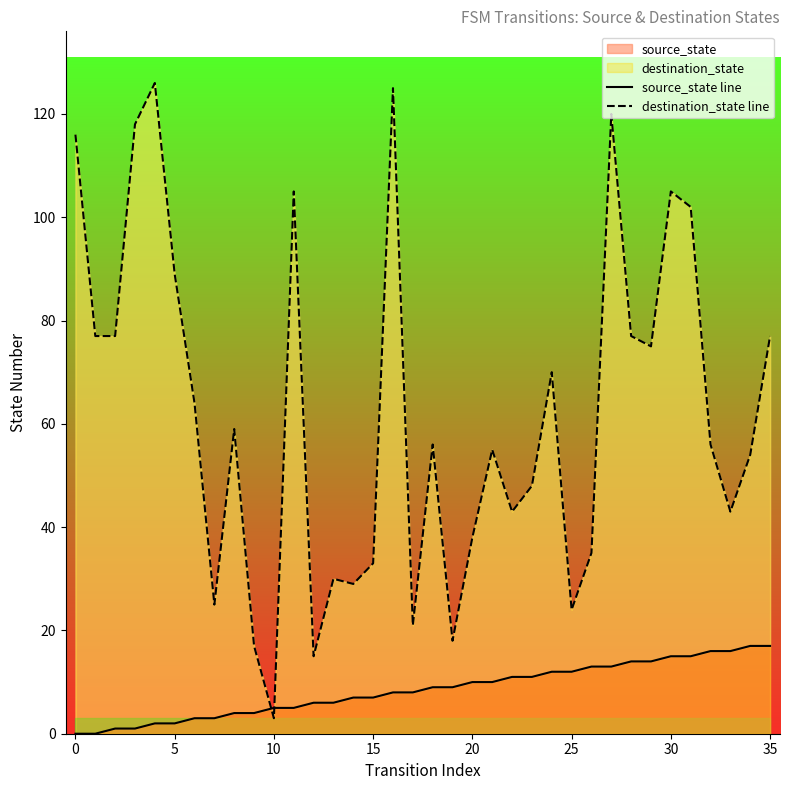

How many lines are shown in the chart?

2